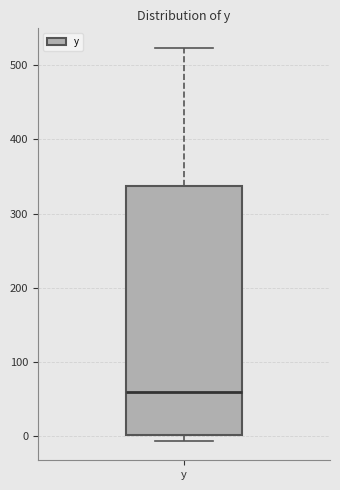

Transcribe this box plot: give where the median line is, the range the box spans, and where the two whiskers end, as read against the y-axis. The values are not printed on the chart, so give them approximately, as read against the axis.

median 60, box 0 to 340, whiskers -10 to 520